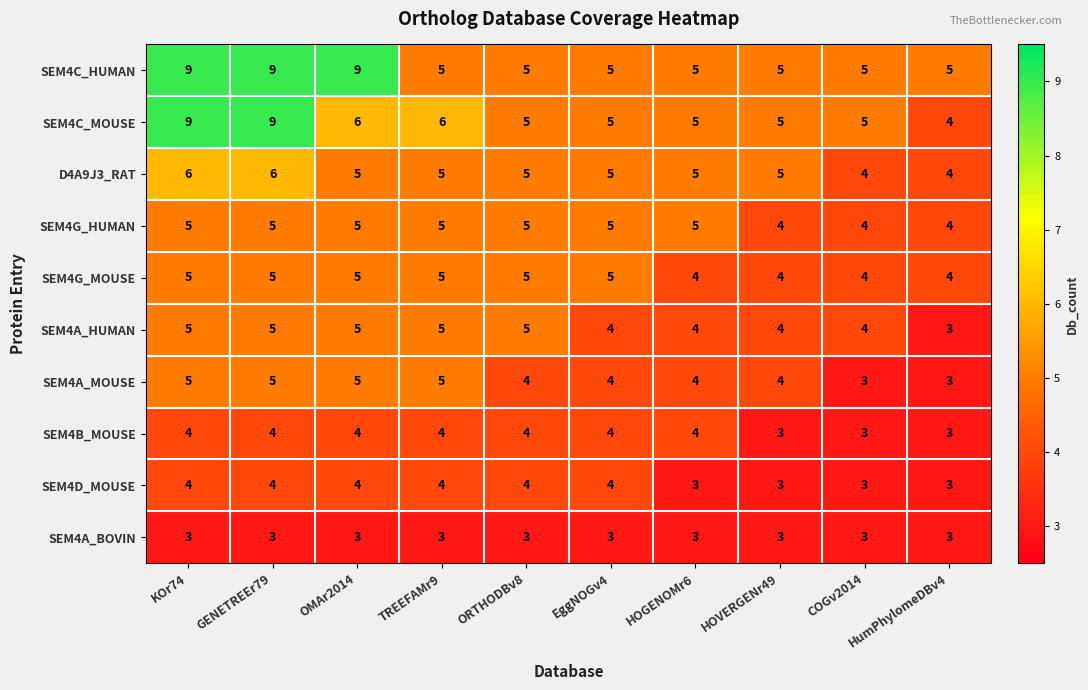

What is the highest value of the SEM4G_MOUSE series?

5